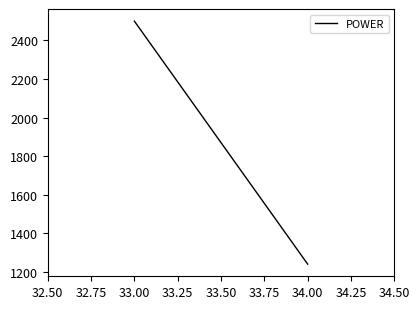

The chart shows a value of 4392 at 33.00. True or false?

False